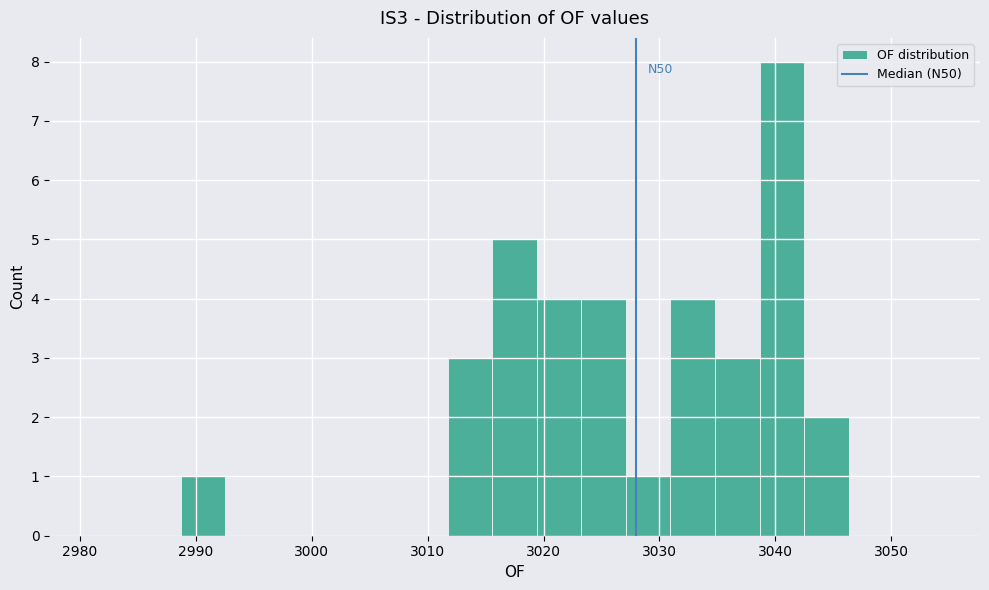

Around what value on the x-axis is the tallest bar? Give the approximate position of its centre, as read against the axis.

3041